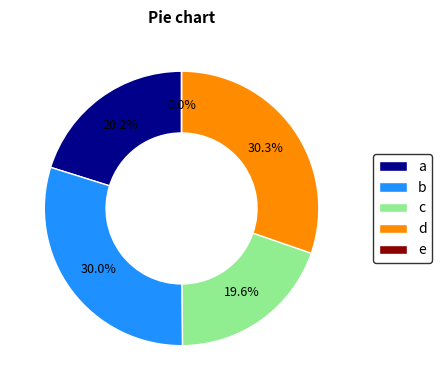

Is there a majority slice in this chart?

No